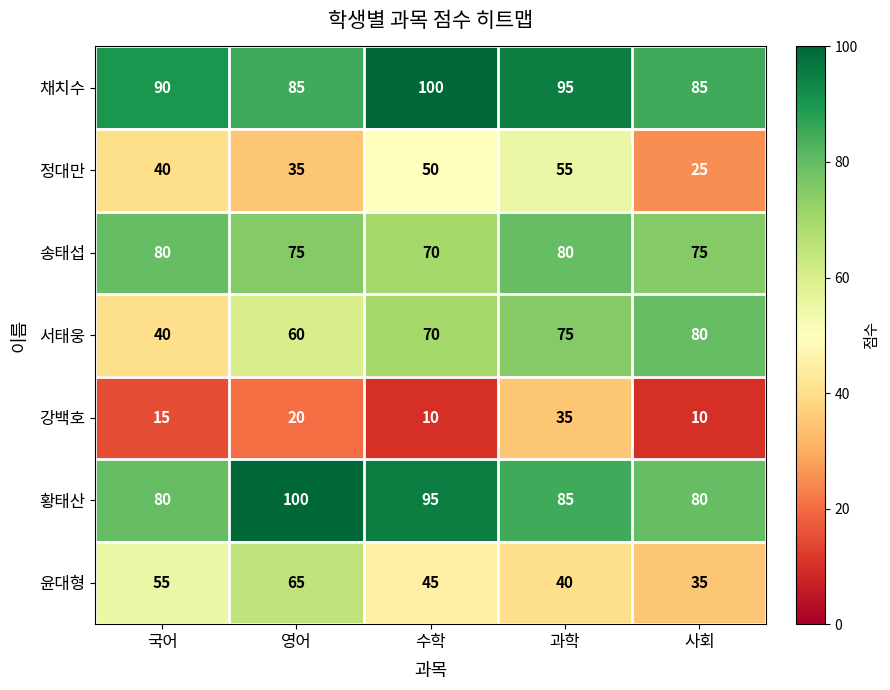

Which category has the highest value in the 채치수 series?

수학